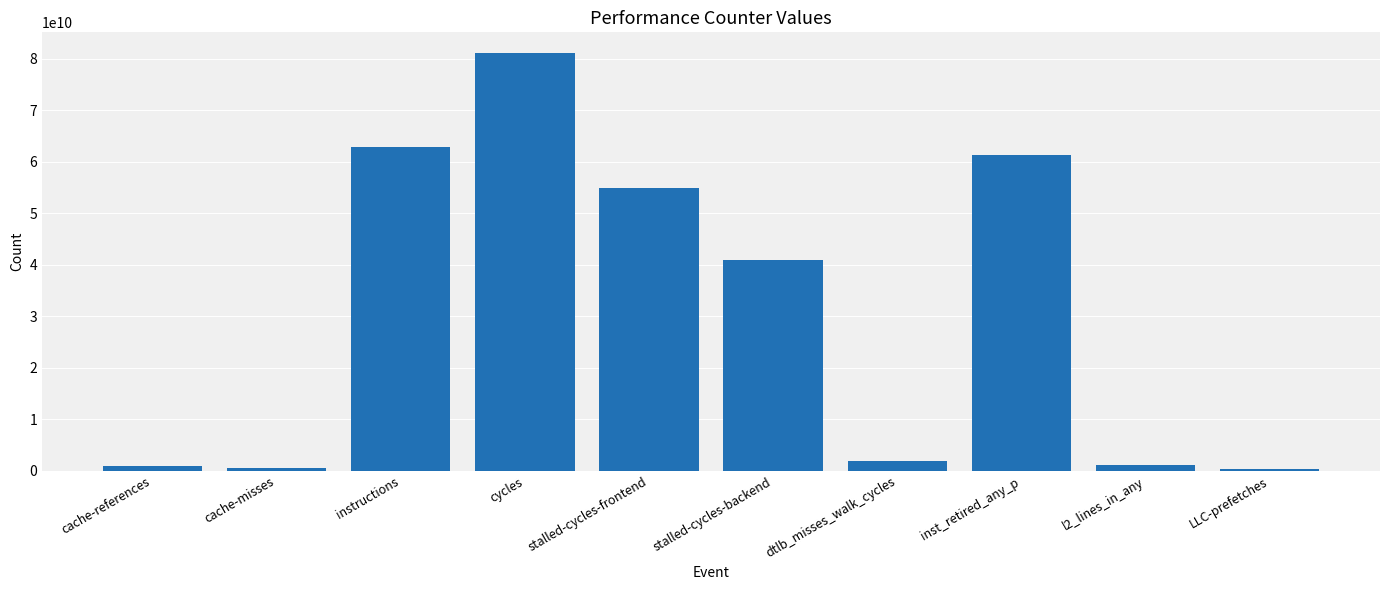

Count the number of data series in this chart.

1